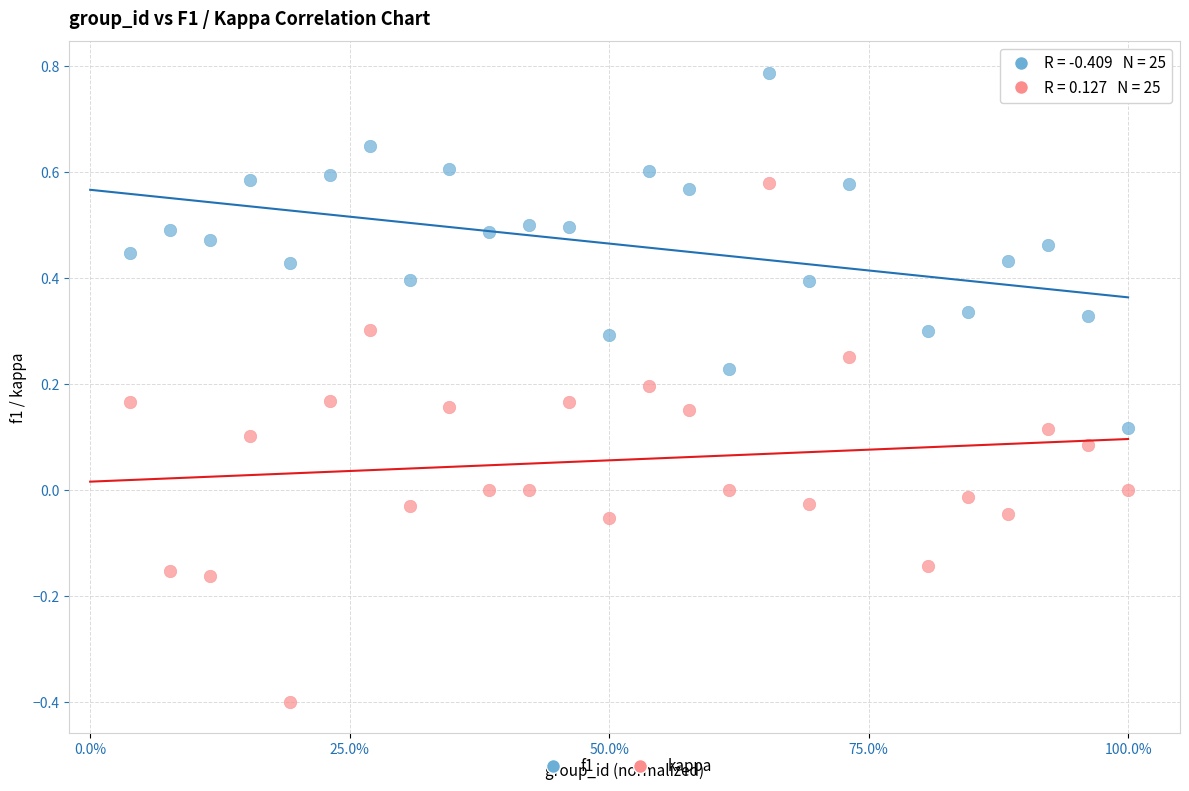

Across all data points, what is the range of Y values (max minus min)?

1.2